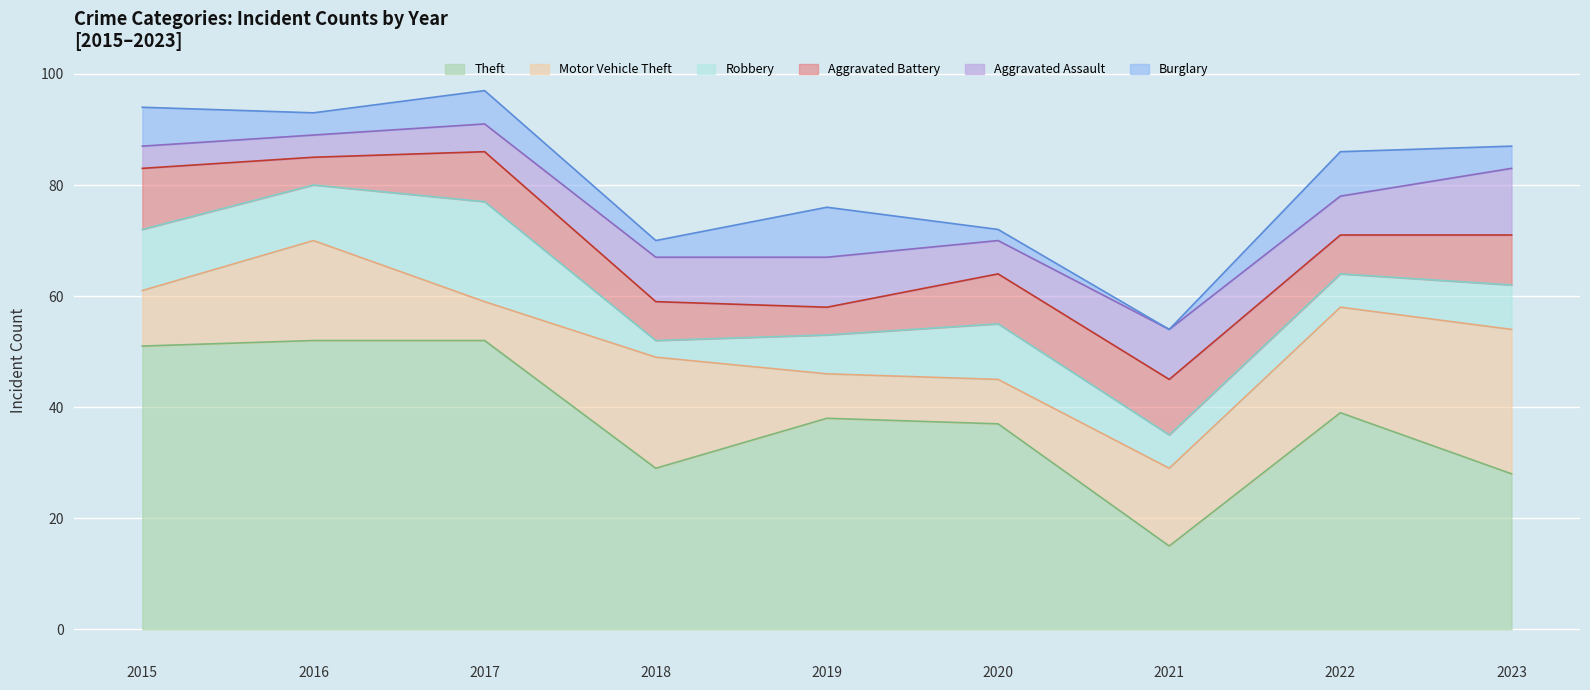

What is the difference between the maximum and minimum values in the Robbery series?

15